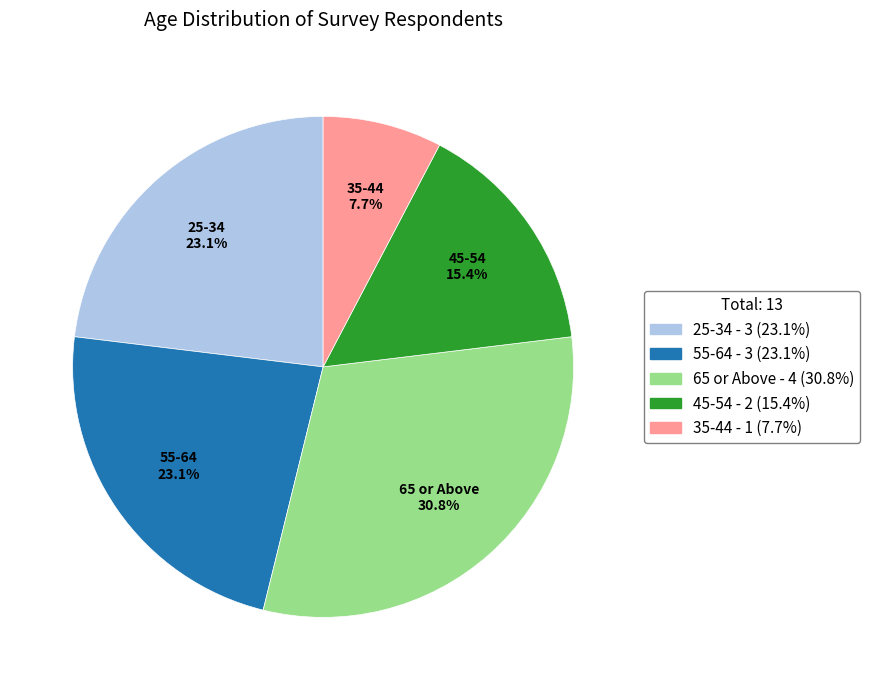

To the nearest percent, what is the average slice percentage?

20%